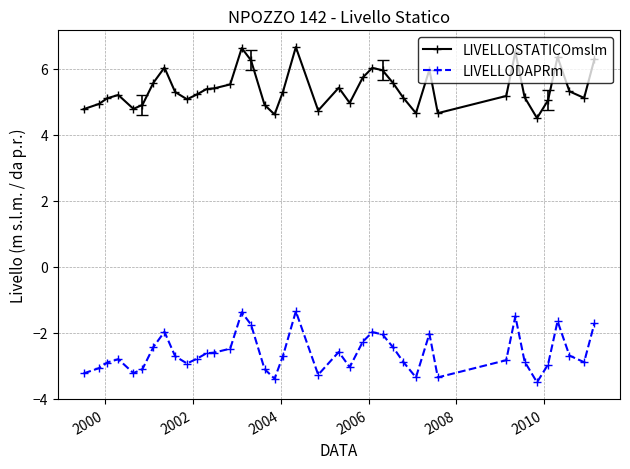

True or false: LIVELLODAPRm and LIVELLOSTATICOmslm cross at least once.

False